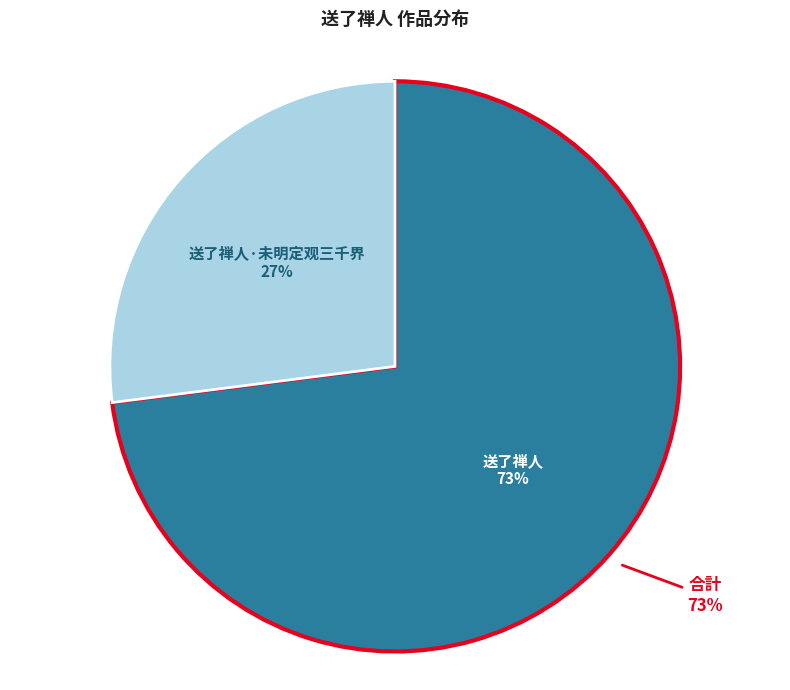

Between 送了禅人 and 送了禅人·未明定观三千界, which is larger?

送了禅人